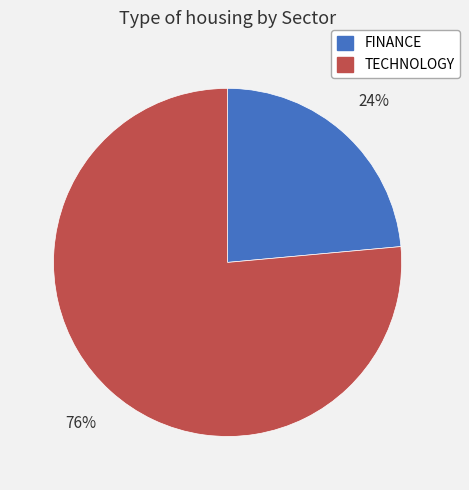

Is the sum of TECHNOLOGY and FINANCE greater than half?

Yes